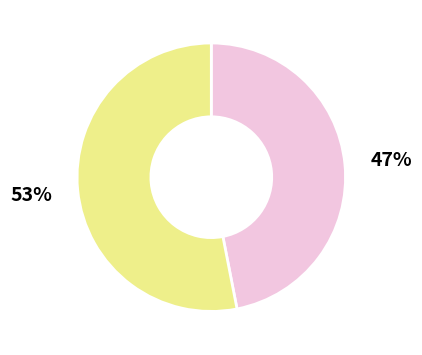

Is there a majority slice in this chart?

Yes